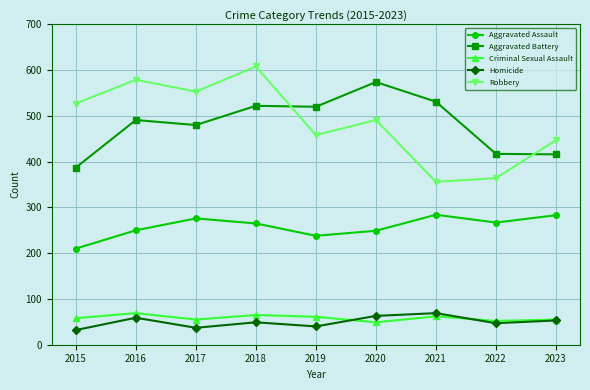

What is the difference between the highest and lowest values at 2016?

520